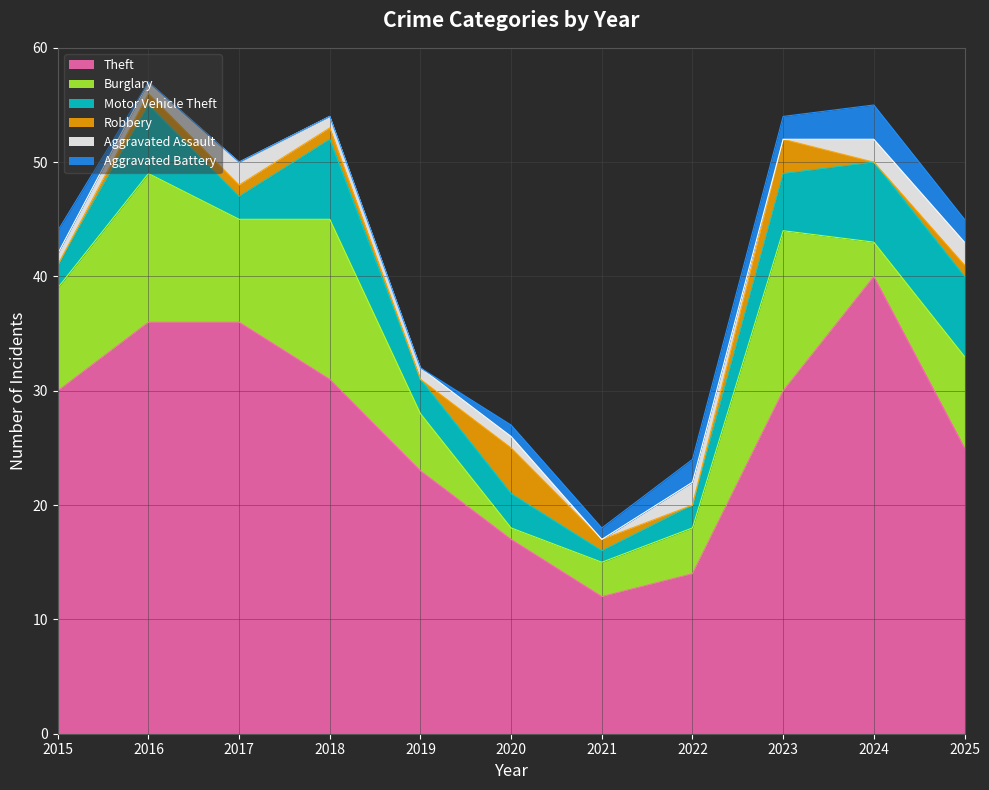

Reading left to right, list all the values displayed in this chart.

Theft: 2015=30	2016=36	2017=36	2018=31	2019=23	2020=17	2021=12	2022=14	2023=30	2024=40	2025=25
Burglary: 2015=9	2016=13	2017=9	2018=14	2019=5	2020=1	2021=3	2022=4	2023=14	2024=3	2025=8
Motor Vehicle Theft: 2015=2	2016=6	2017=2	2018=7	2019=3	2020=3	2021=1	2022=2	2023=5	2024=7	2025=7
Robbery: 2015=0	2016=1	2017=1	2018=1	2019=0	2020=4	2021=1	2022=0	2023=3	2024=0	2025=1
Aggravated Assault: 2015=1	2016=1	2017=2	2018=1	2019=1	2020=1	2021=0	2022=2	2023=0	2024=2	2025=2
Aggravated Battery: 2015=2	2016=0	2017=0	2018=0	2019=0	2020=1	2021=1	2022=2	2023=2	2024=3	2025=2